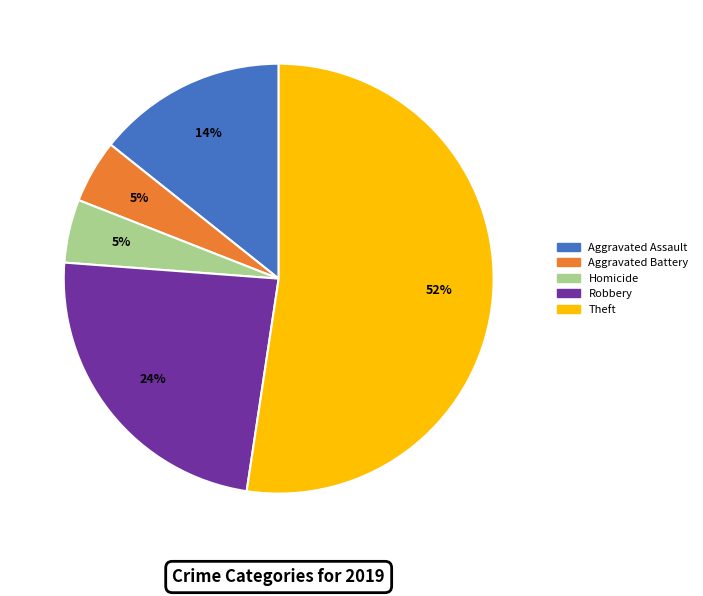

To the nearest percent, what is the average slice percentage?

20%